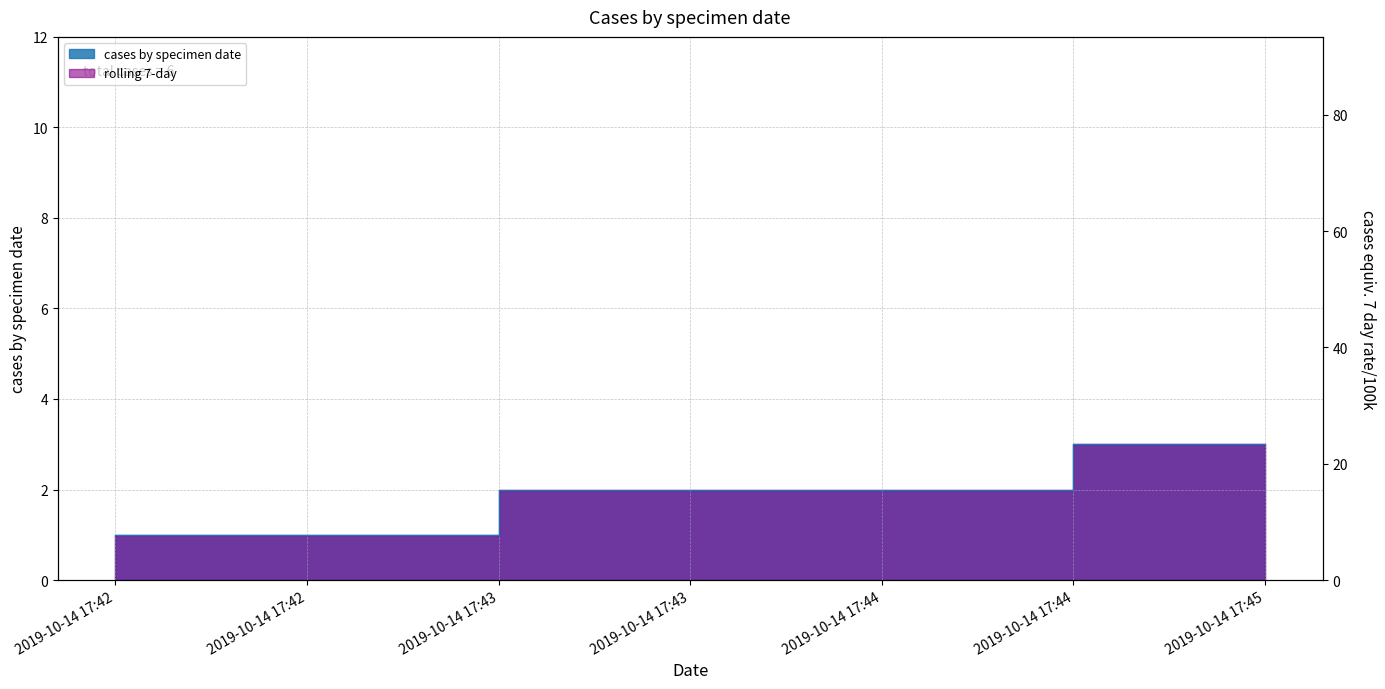

What is the difference between the maximum and second lowest values?

1